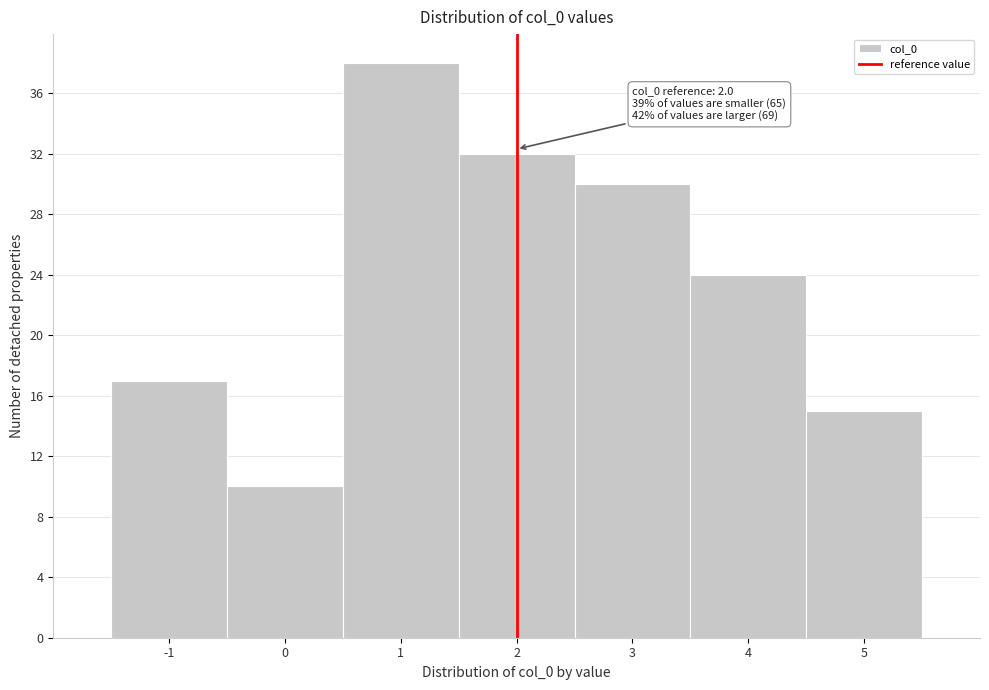

Over which range of the x-axis is the bar tallest?

0.5 to 1.5